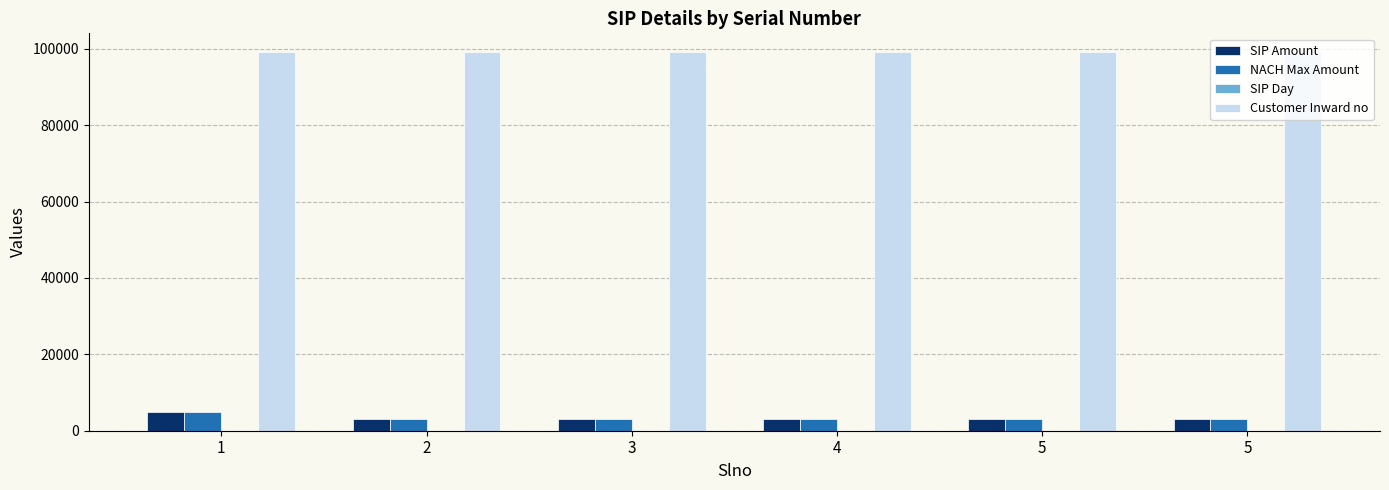

How many data points in SIP Amount are above 3000?

1